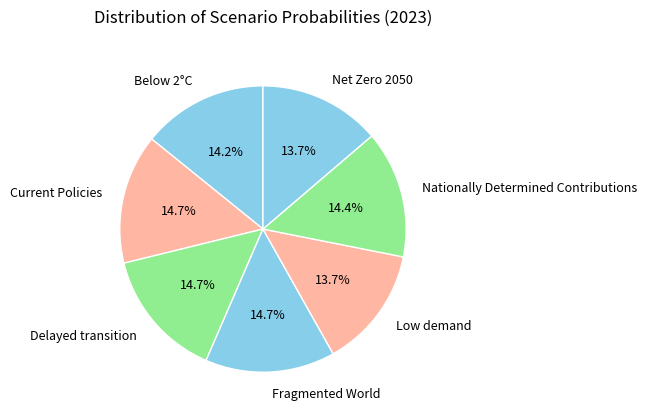

Is Low demand the majority of the pie?

No